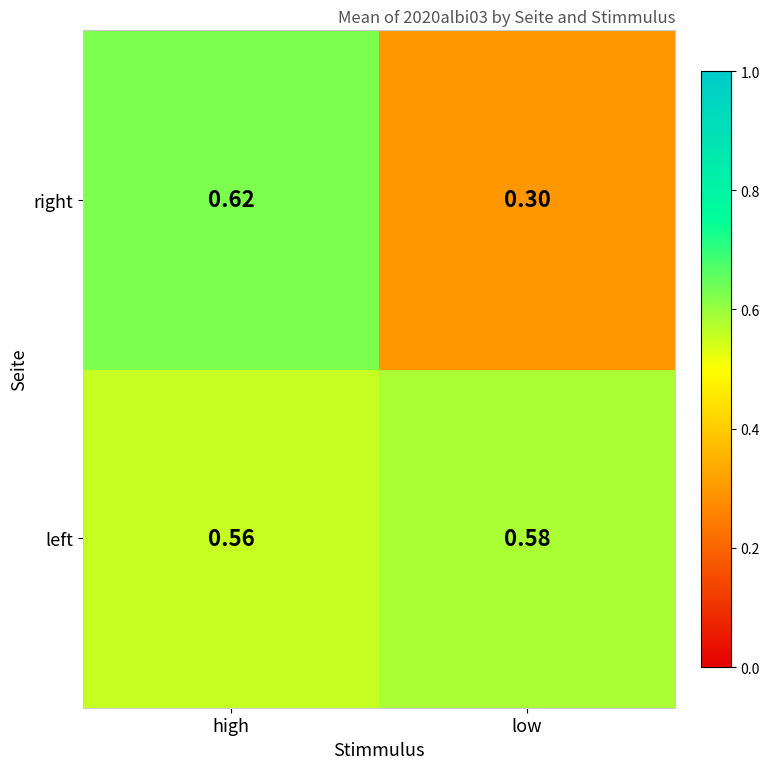

Which series has the largest range (max minus min)?

right